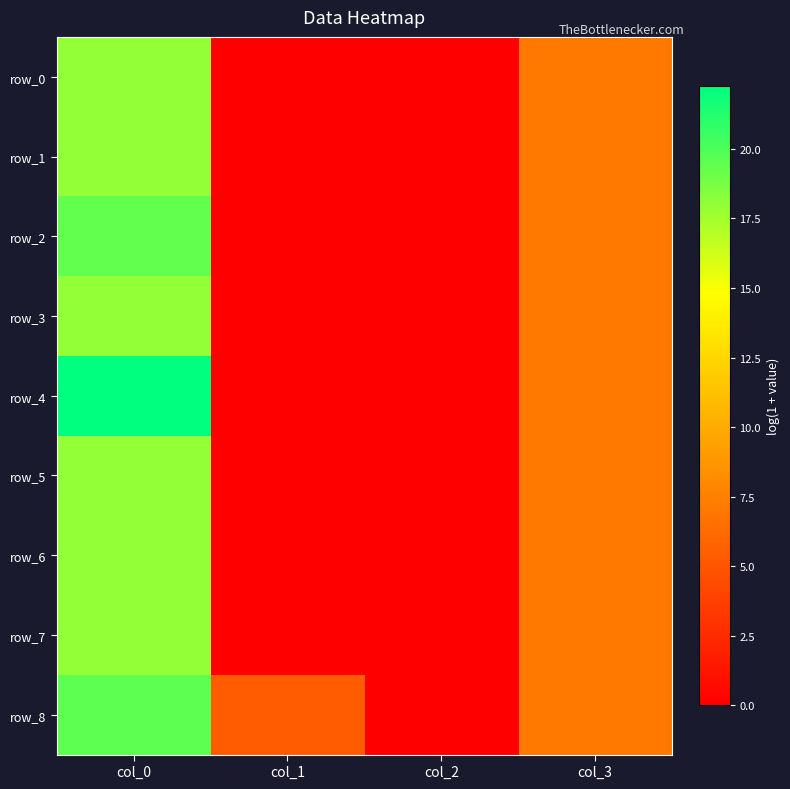

What is the total value across all series at col_1?

5.3